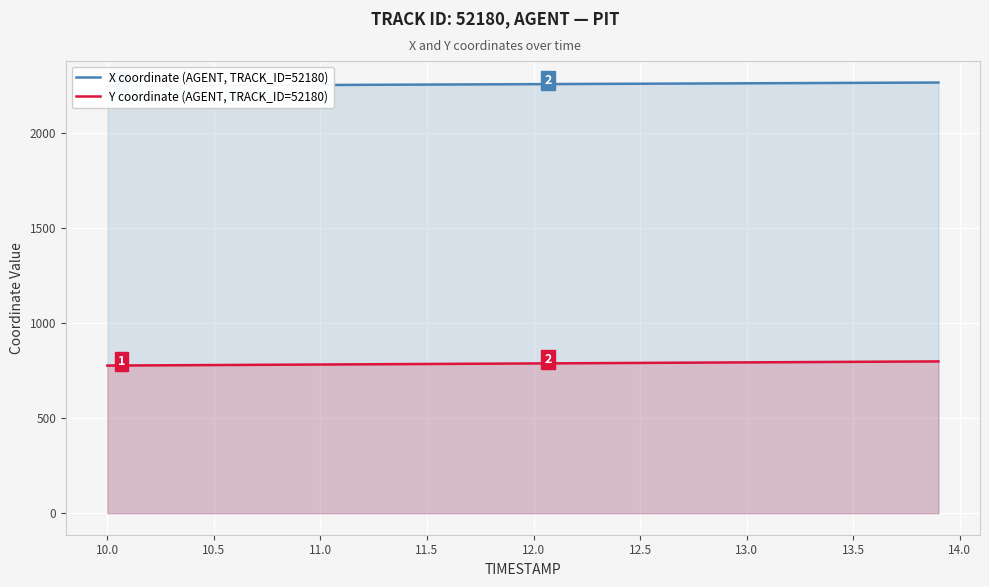

What are all the series names shown in the legend?

X coordinate (AGENT, TRACK_ID=52180), Y coordinate (AGENT, TRACK_ID=52180)